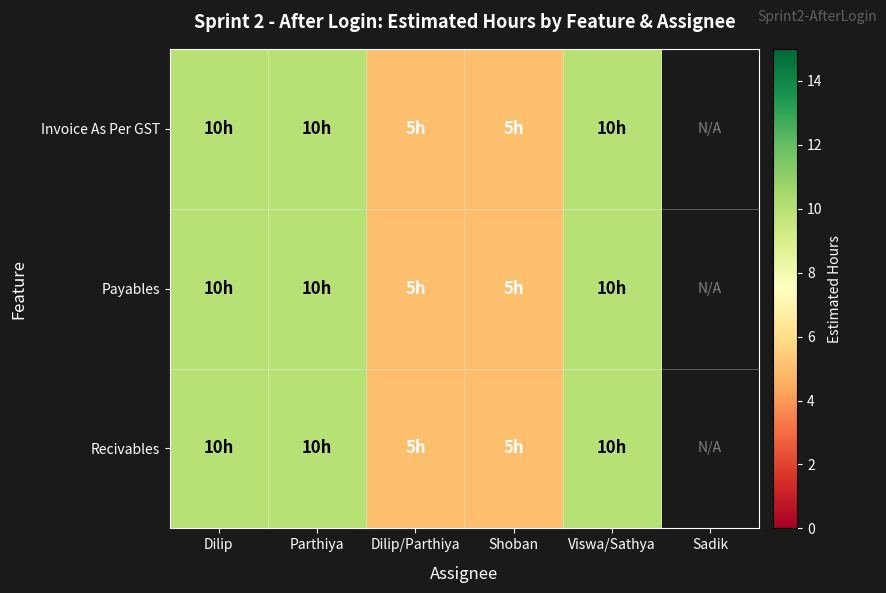

How many Recivables values are between 5 and 10?

5